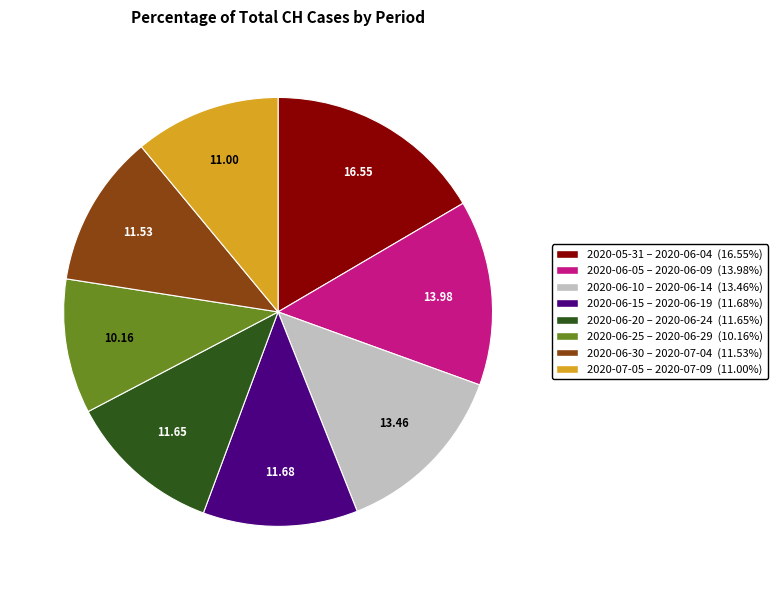

Does any single category account for the majority?

No